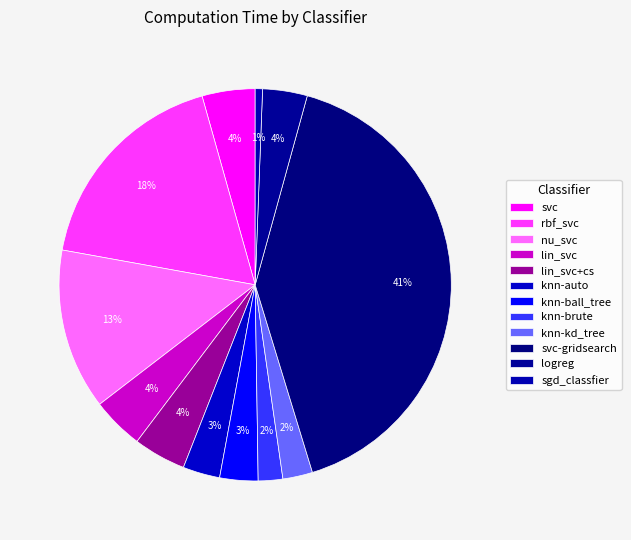

What is the total percentage of rbf_svc and sgd_classfier?

18.4%